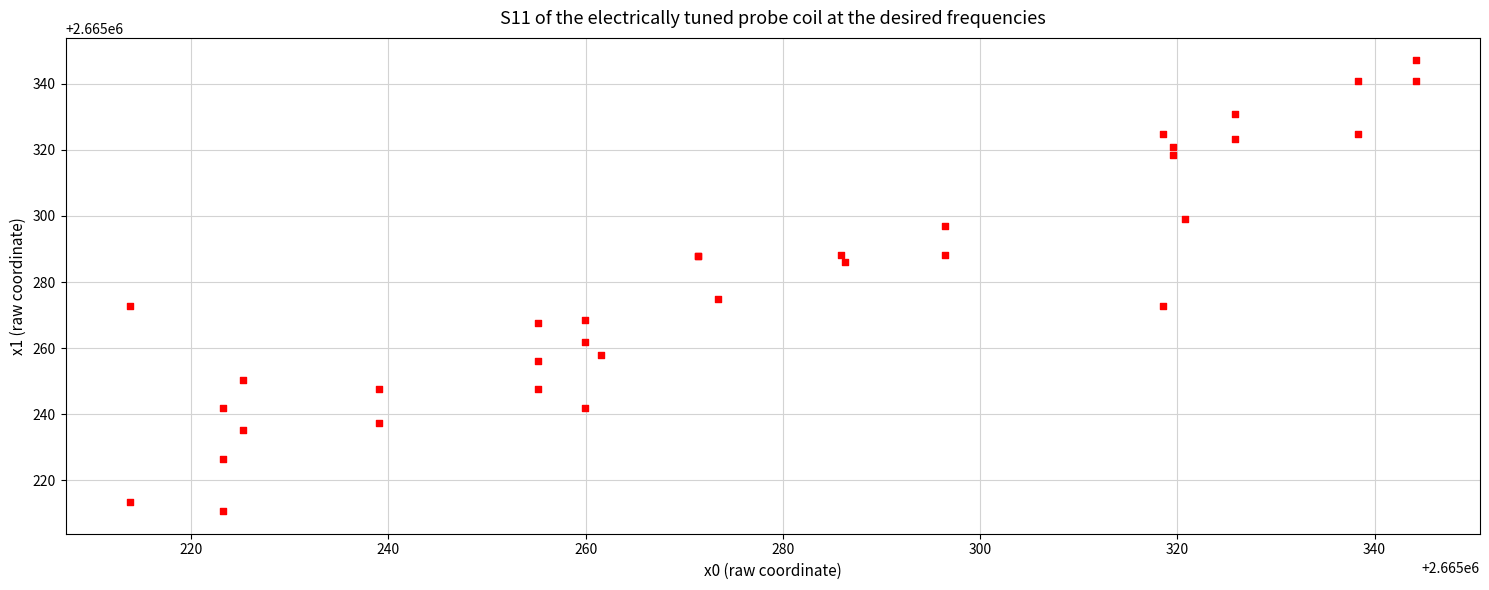

What Y value in the scatter plot is closest to 2665278?

2665274.9